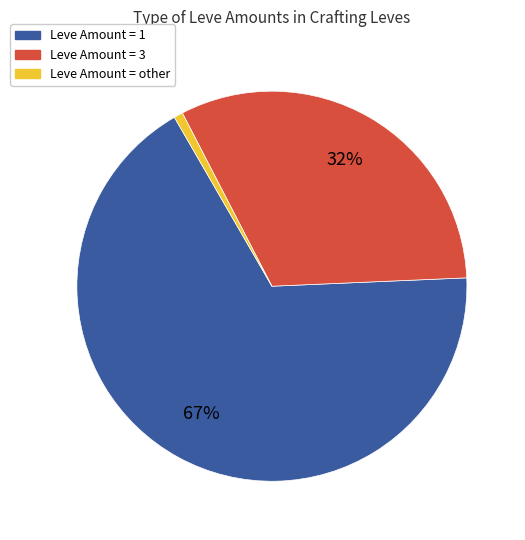

Between Leve Amount = 1 and Leve Amount = other, which is larger?

Leve Amount = 1